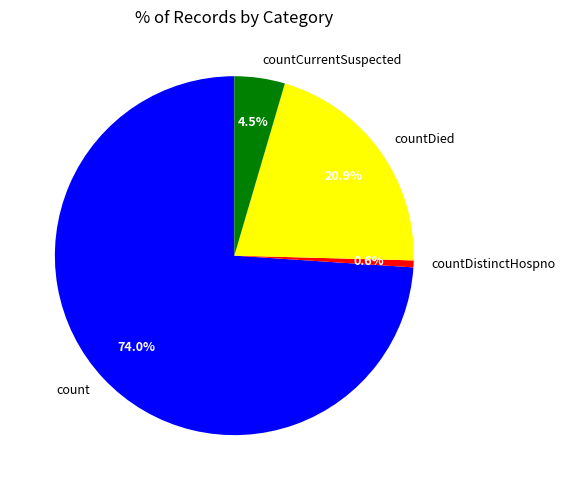

What percentage is the countDied slice, to the nearest percent?

21%